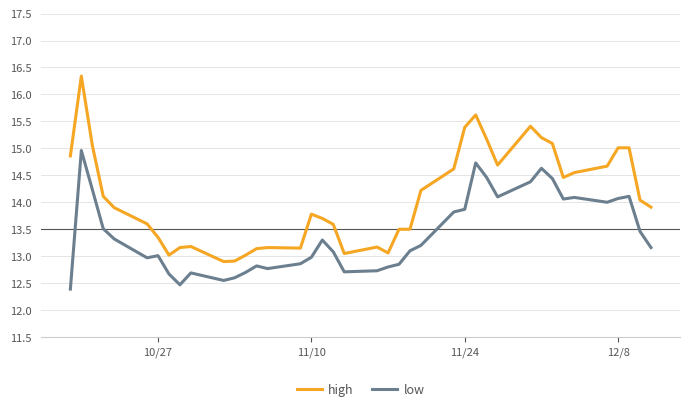

How many lines are shown in the chart?

2